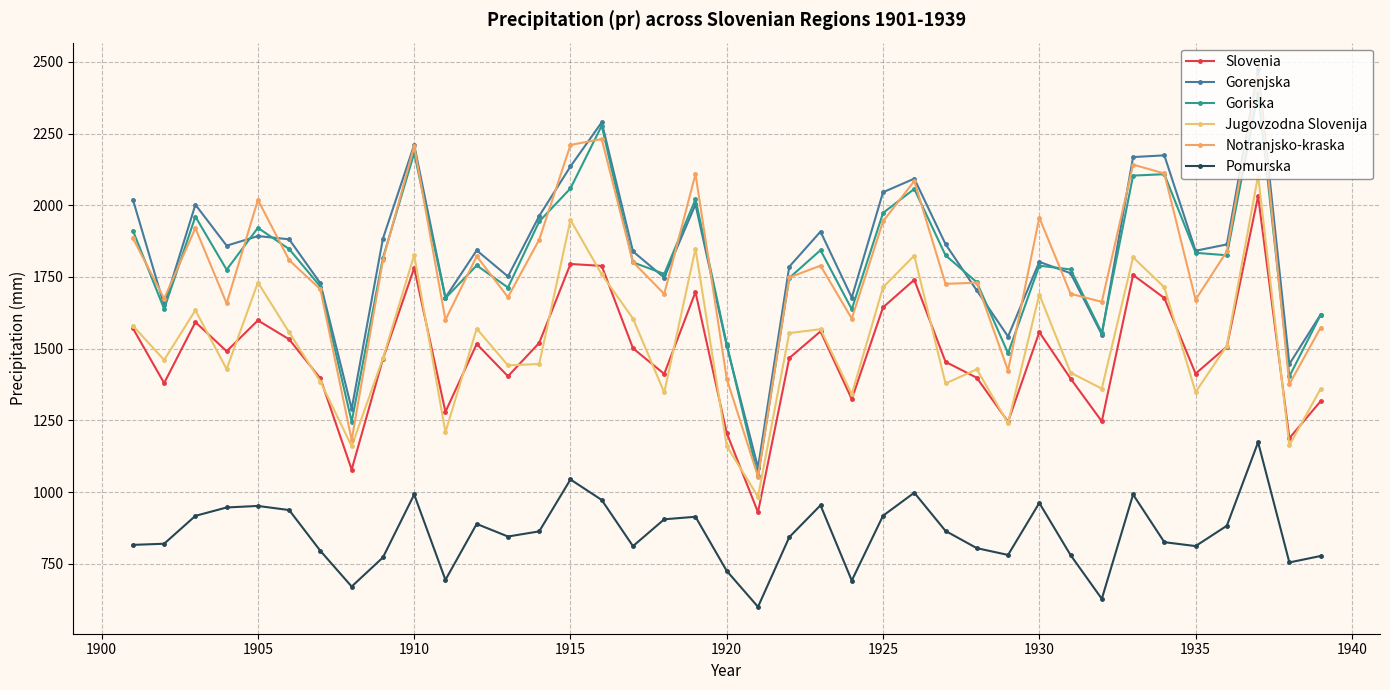

Count the number of data series in this chart.

6